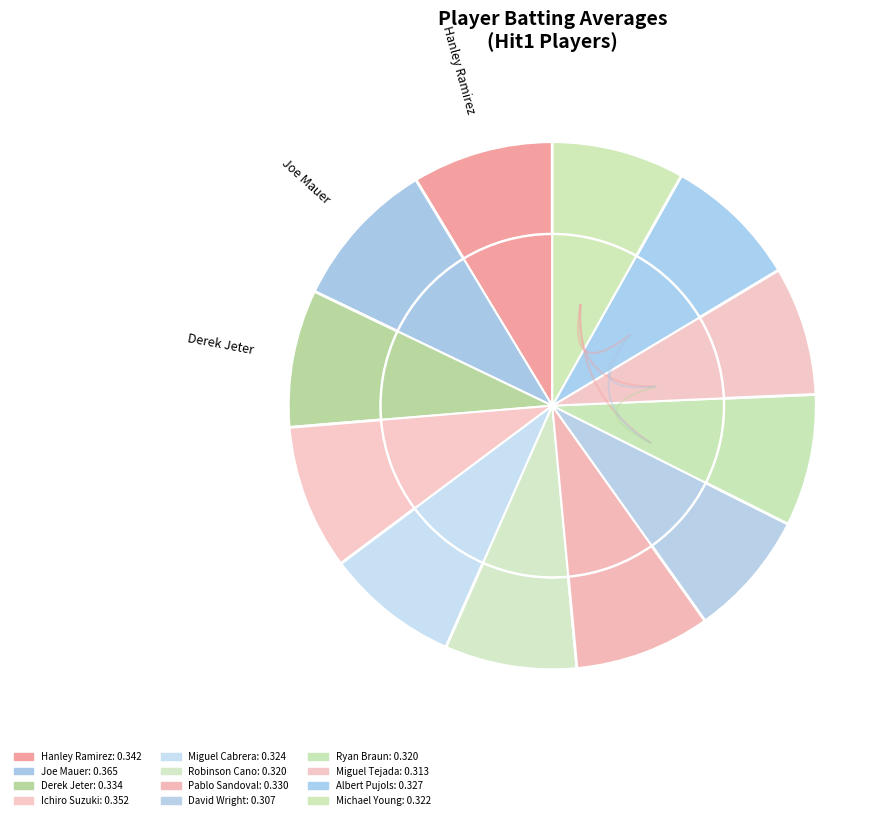

To the nearest percent, what portion does Robinson Cano represent?

8%